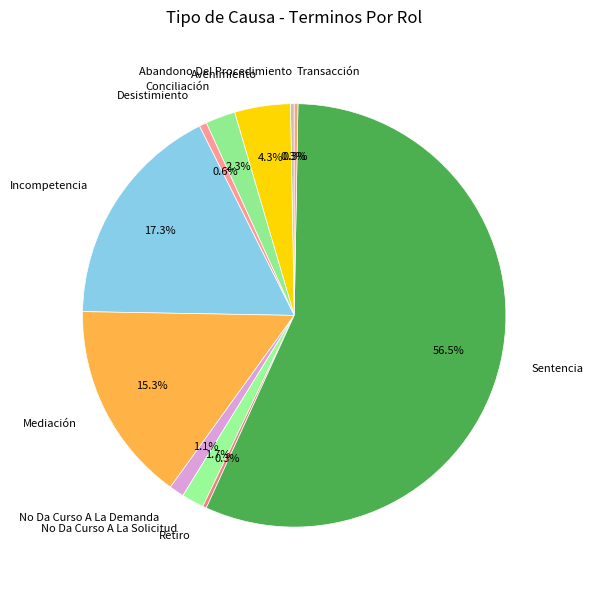

Count the number of slices in the pie.

11